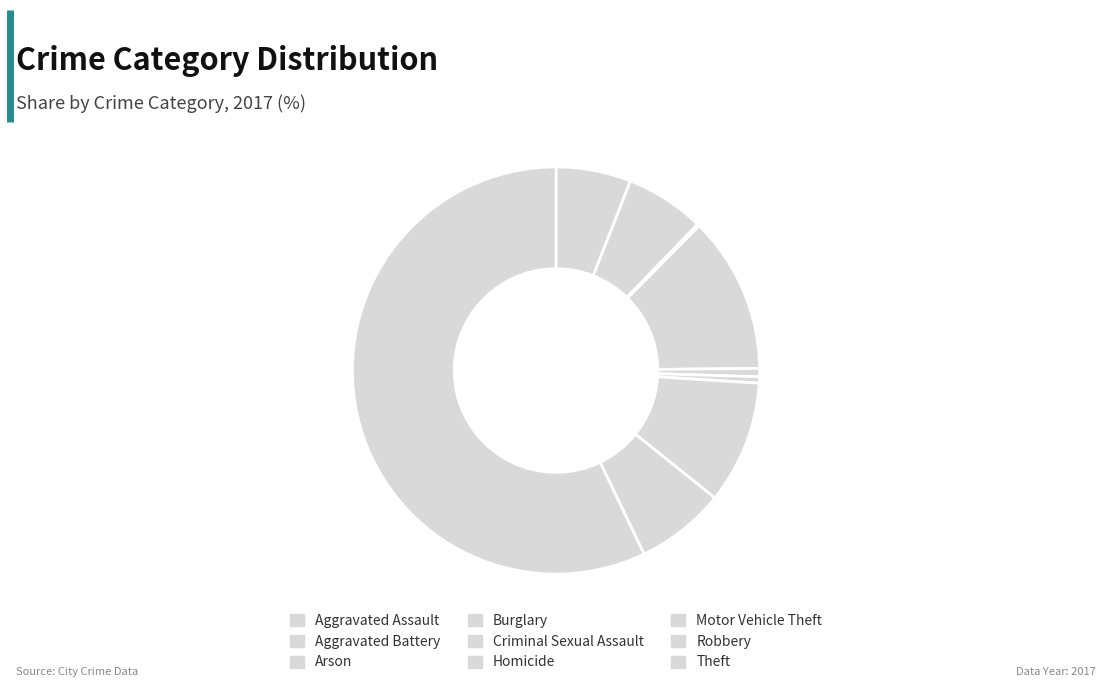

What percentage is the Criminal Sexual Assault slice, to the nearest percent?

1%